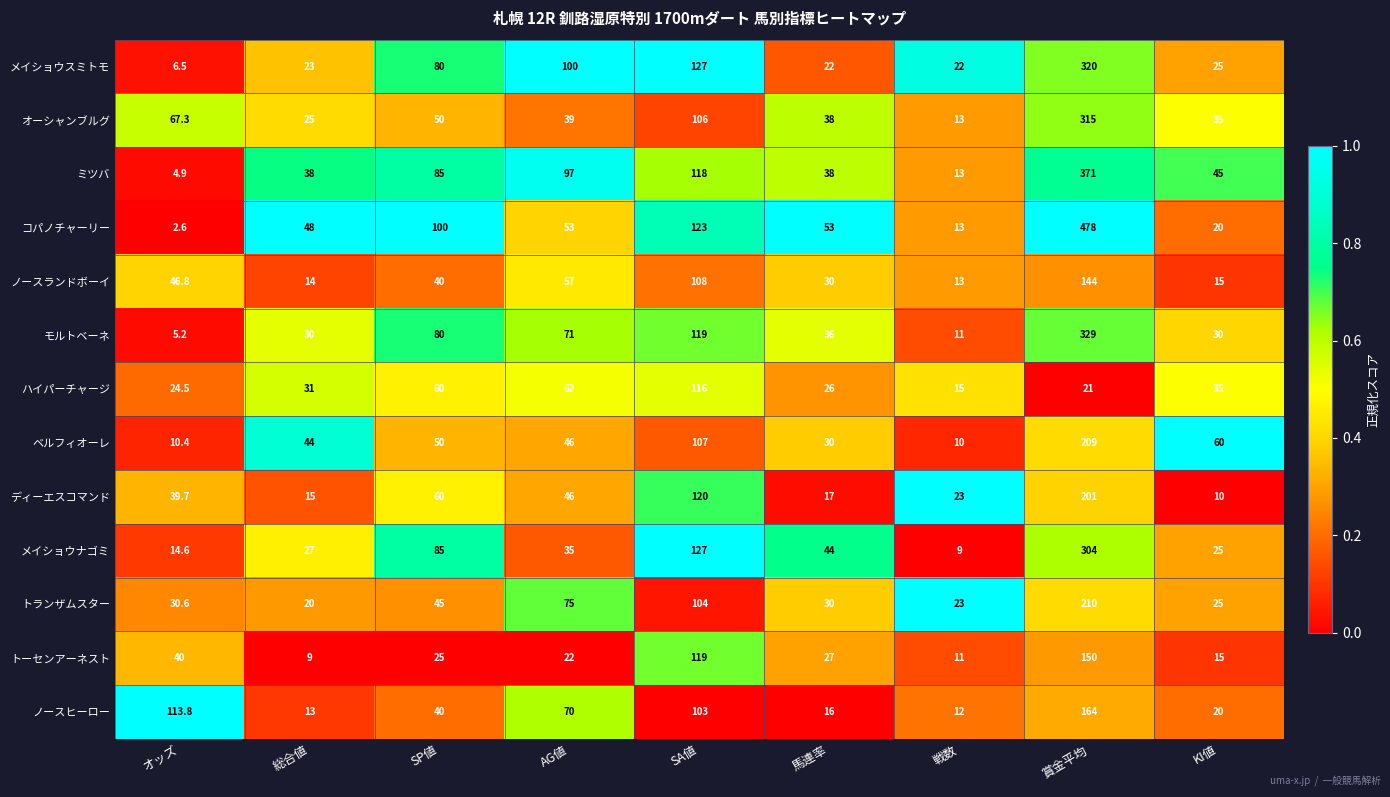

Between AG値 and SA値, which series saw the biggest shift?

トーセンアーネスト